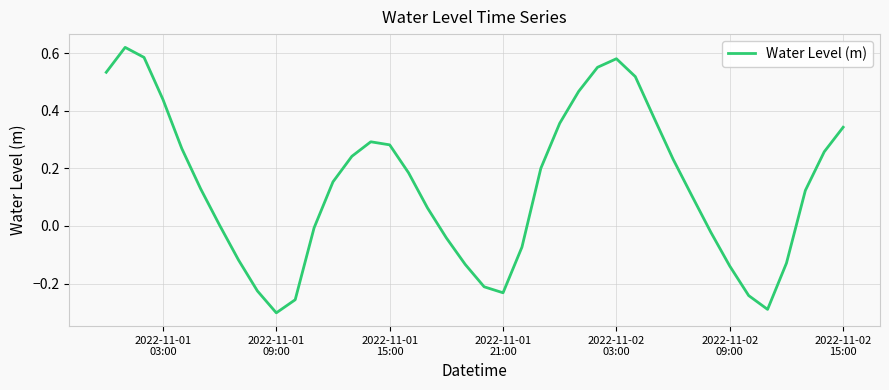

What is the difference between the maximum and minimum values?

0.9